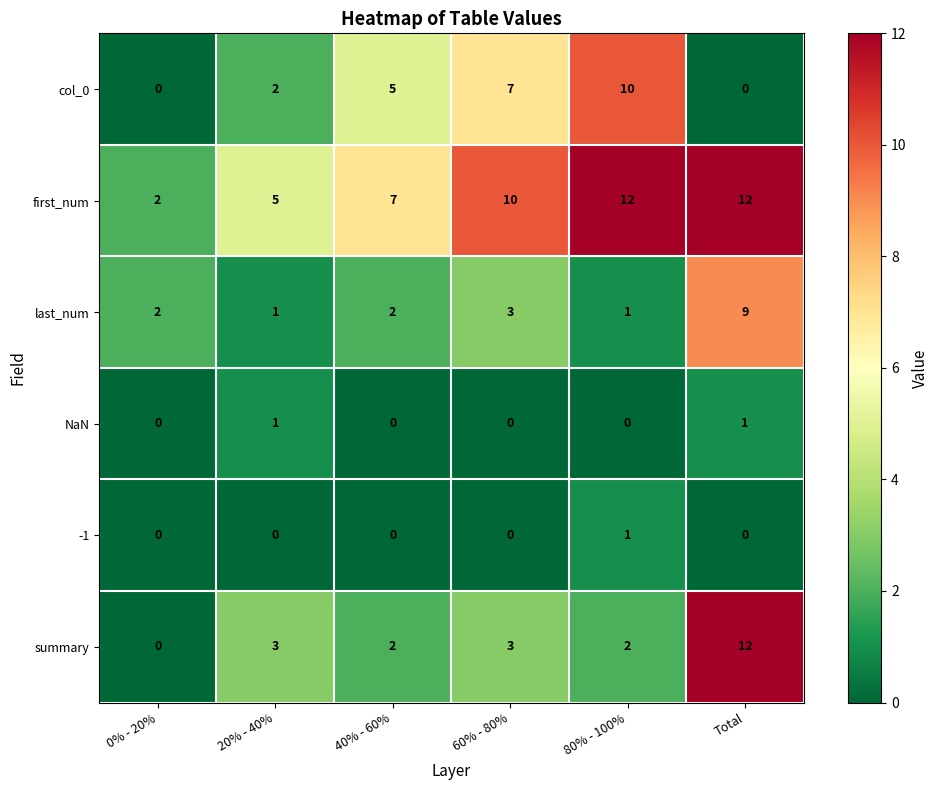

What is the average value of the summary series?

4